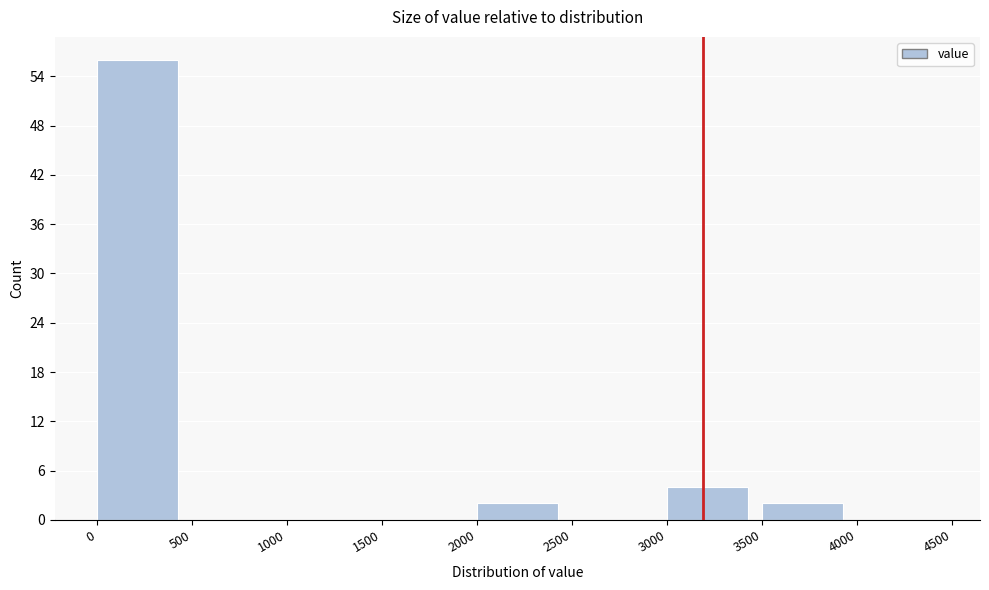

What is the height of the bar covering 3500 to 4000 on the x-axis? The values are not printed on the chart, so give them approximately, as read against the axis.

2